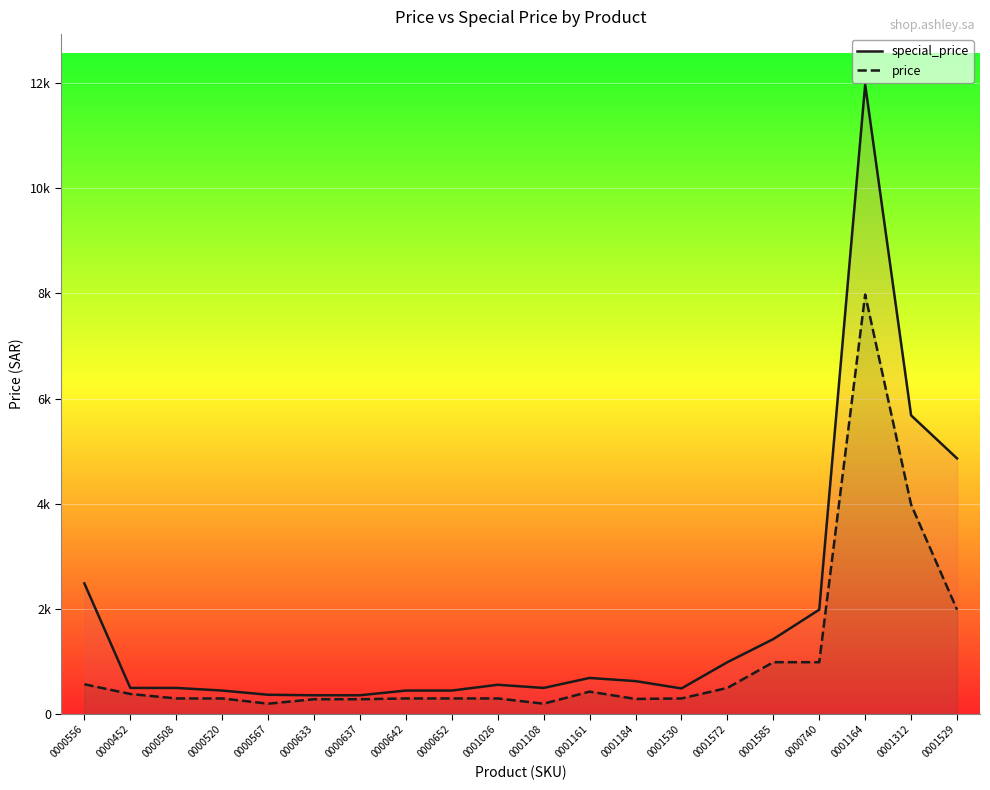

Between 0001161 and 0000556, which is larger?

0000556